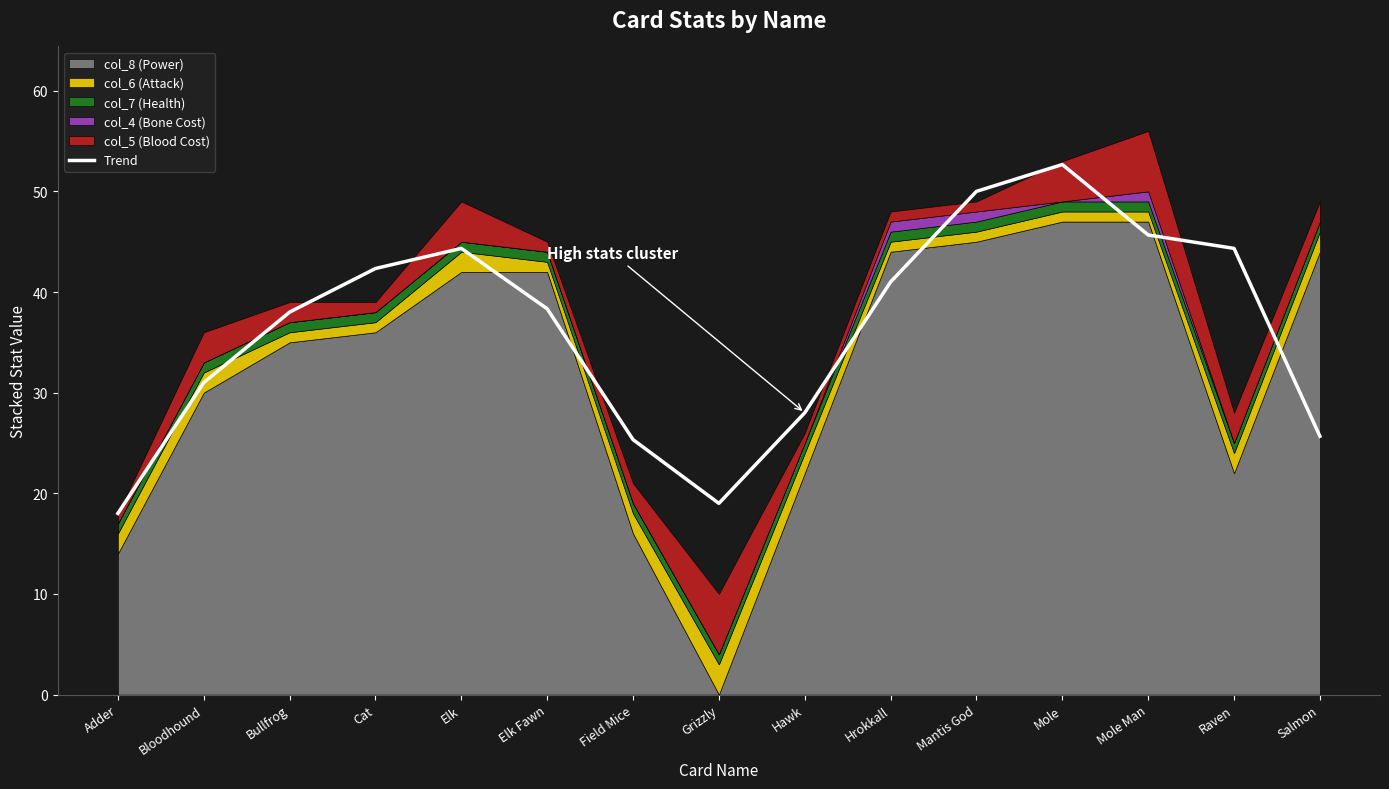

What position from the right is Bloodhound?

14